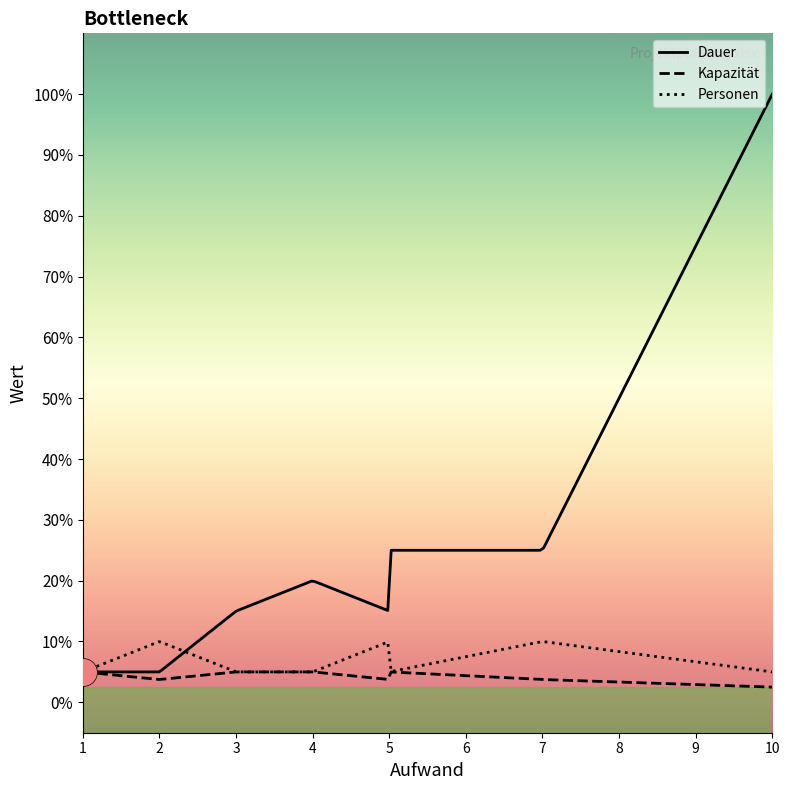

Which series has the largest total across all categories?

Dauer